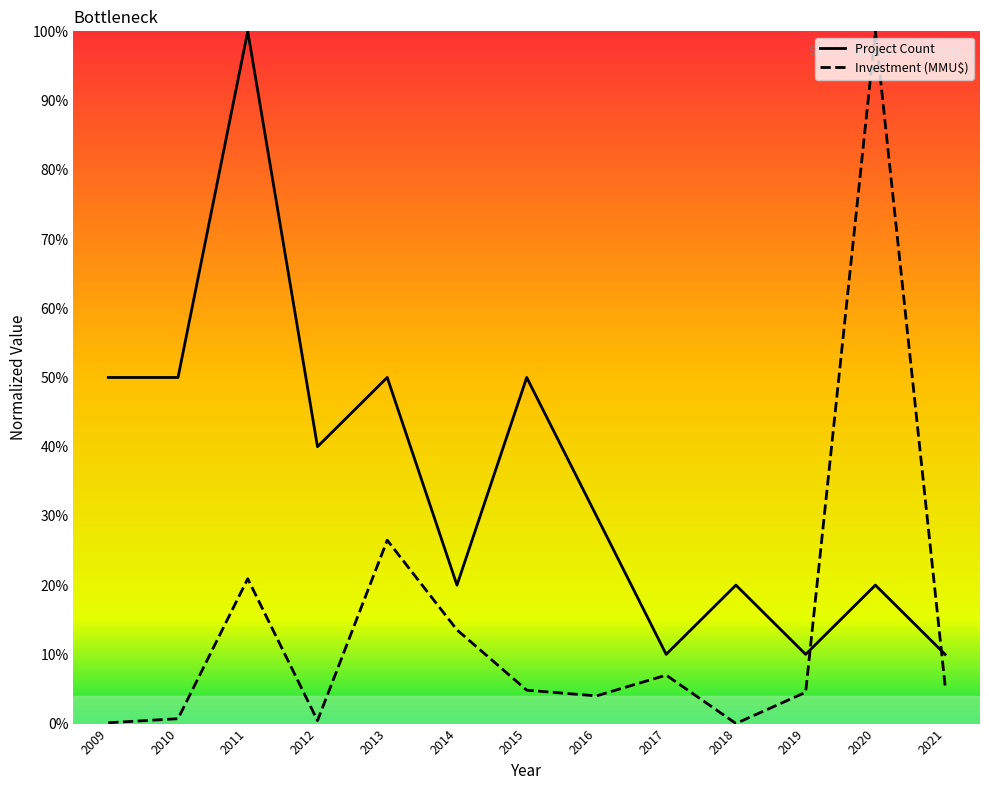

How many lines are shown in the chart?

2